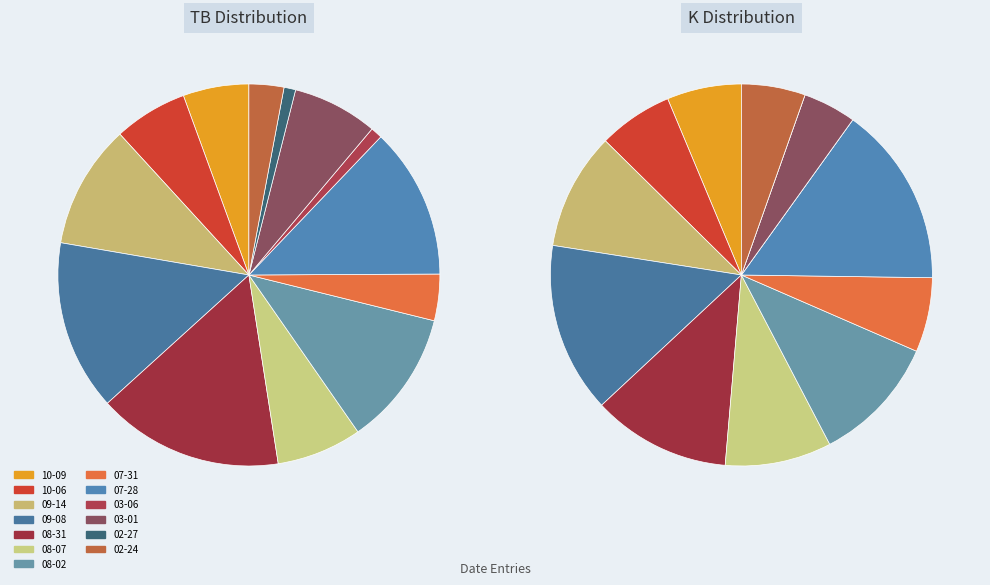

To the nearest percent, what is the difference between the largest and smallest slice percentages?

15%